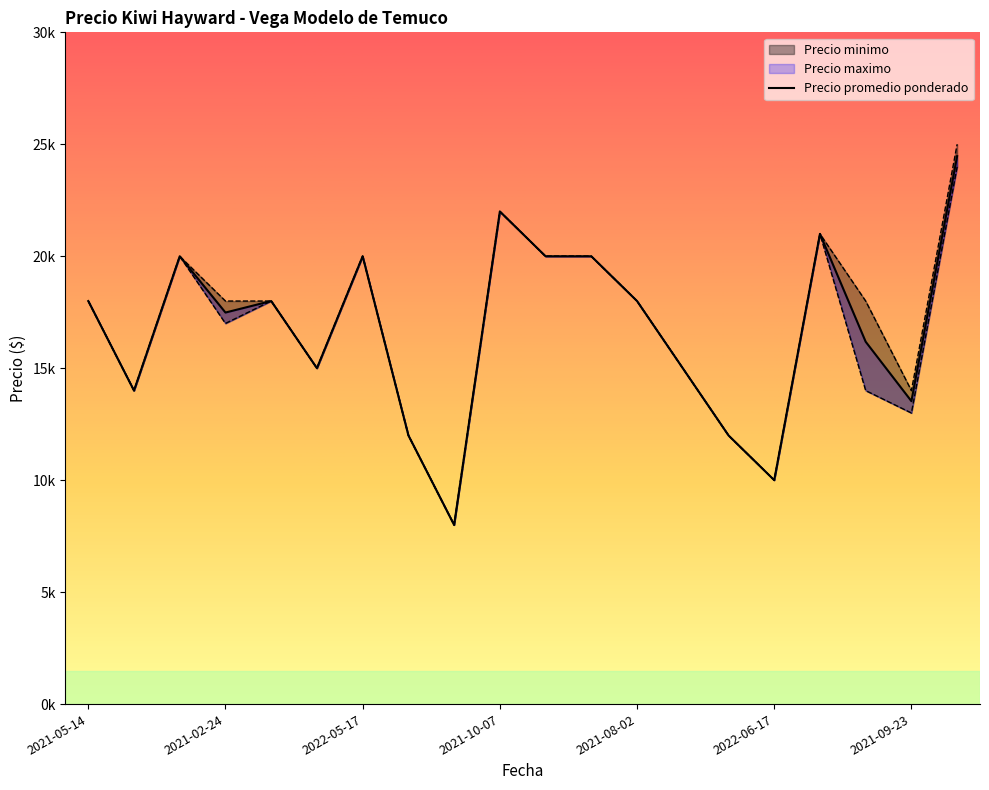

How many categories are shown in the chart?

20